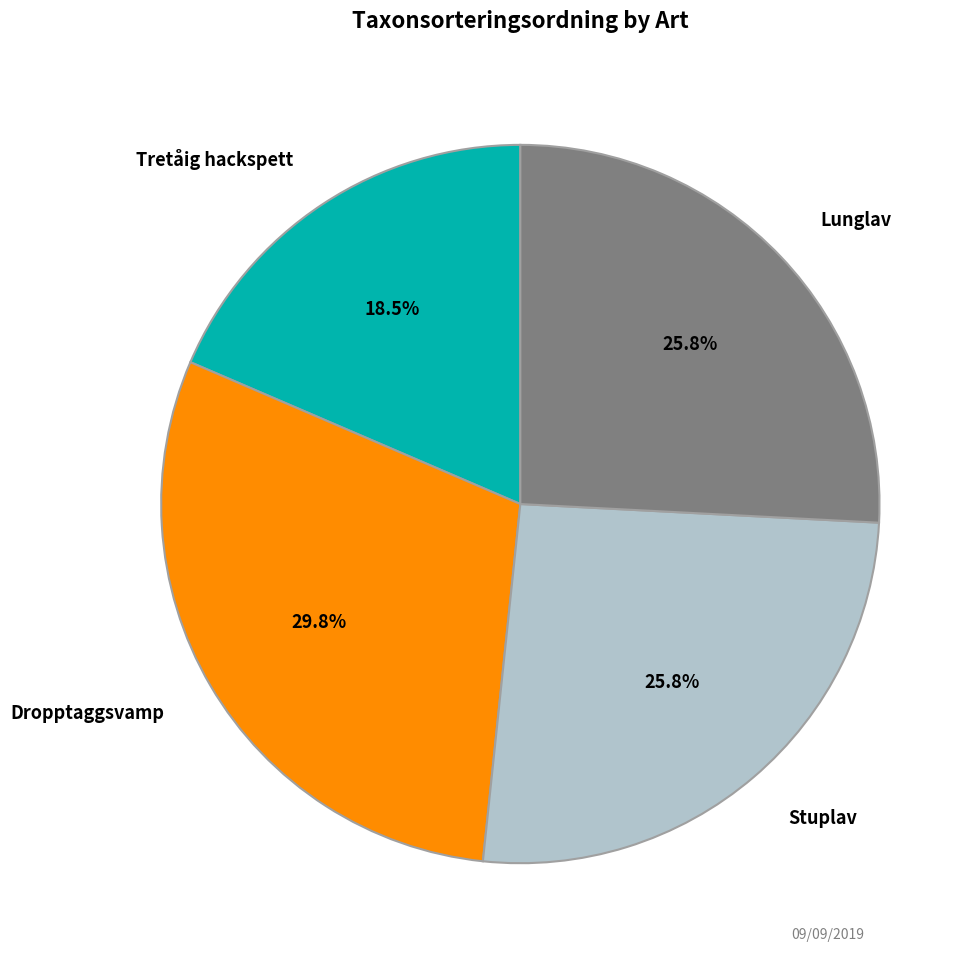

Does any single category account for the majority?

No